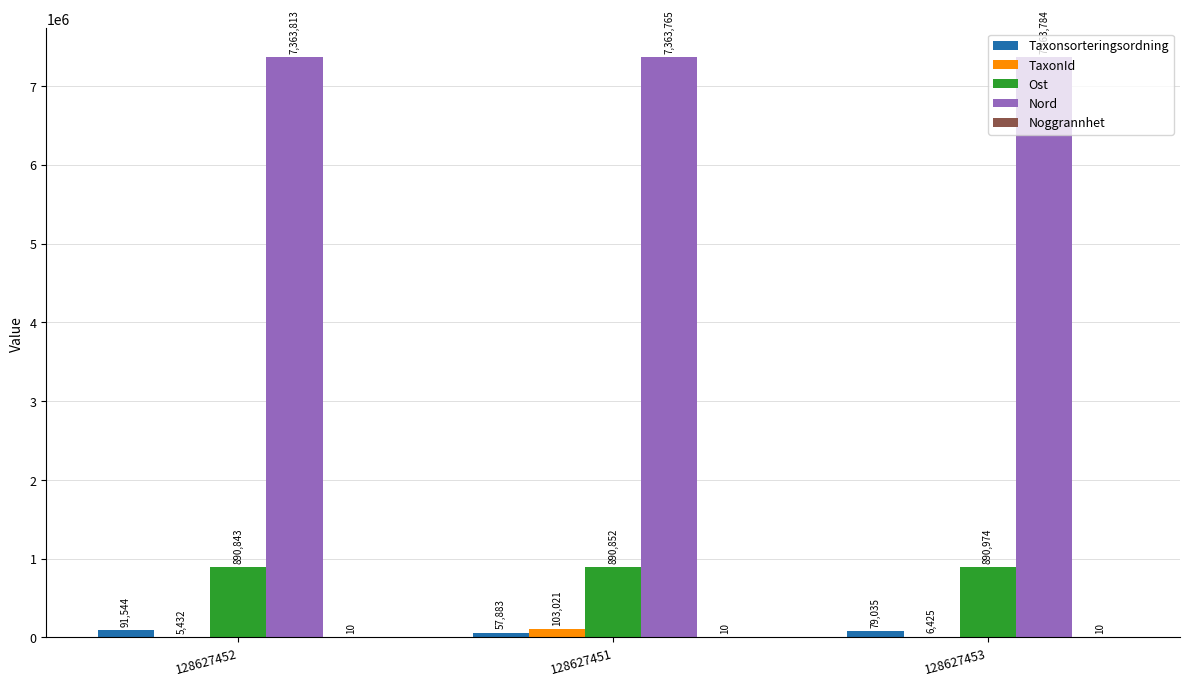

True or false: Nord has a value of 7363784 at 128627453.

True